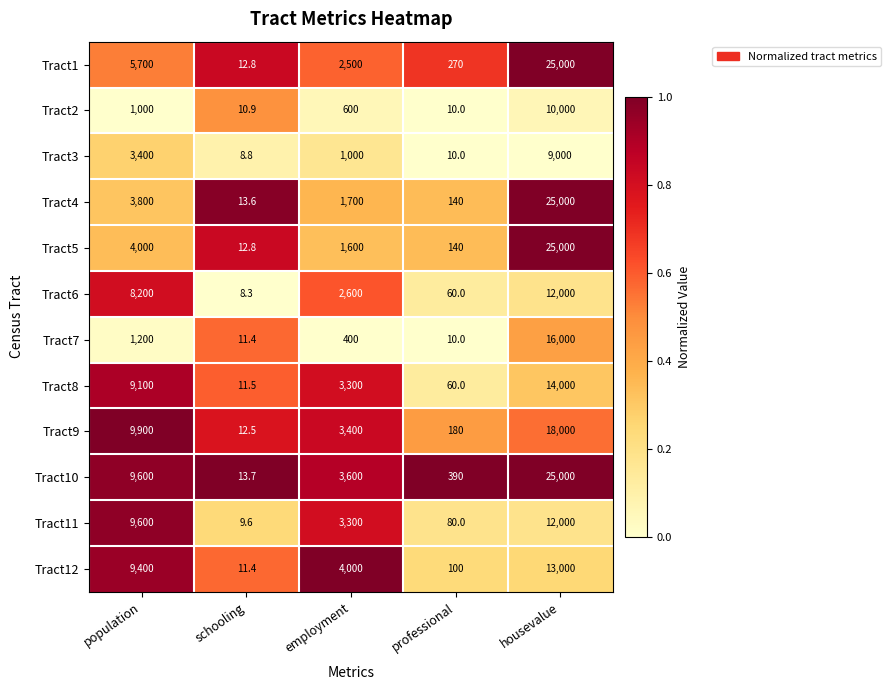

What is the average value of the Tract10 series?

7720.7